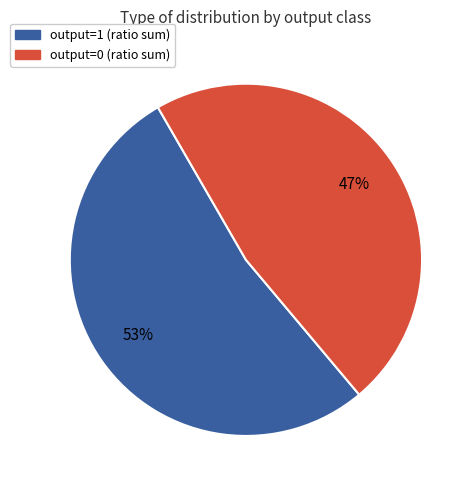

To the nearest percent, what is the combined percentage of output=1 (ratio sum) and output=0 (ratio sum)?

100%